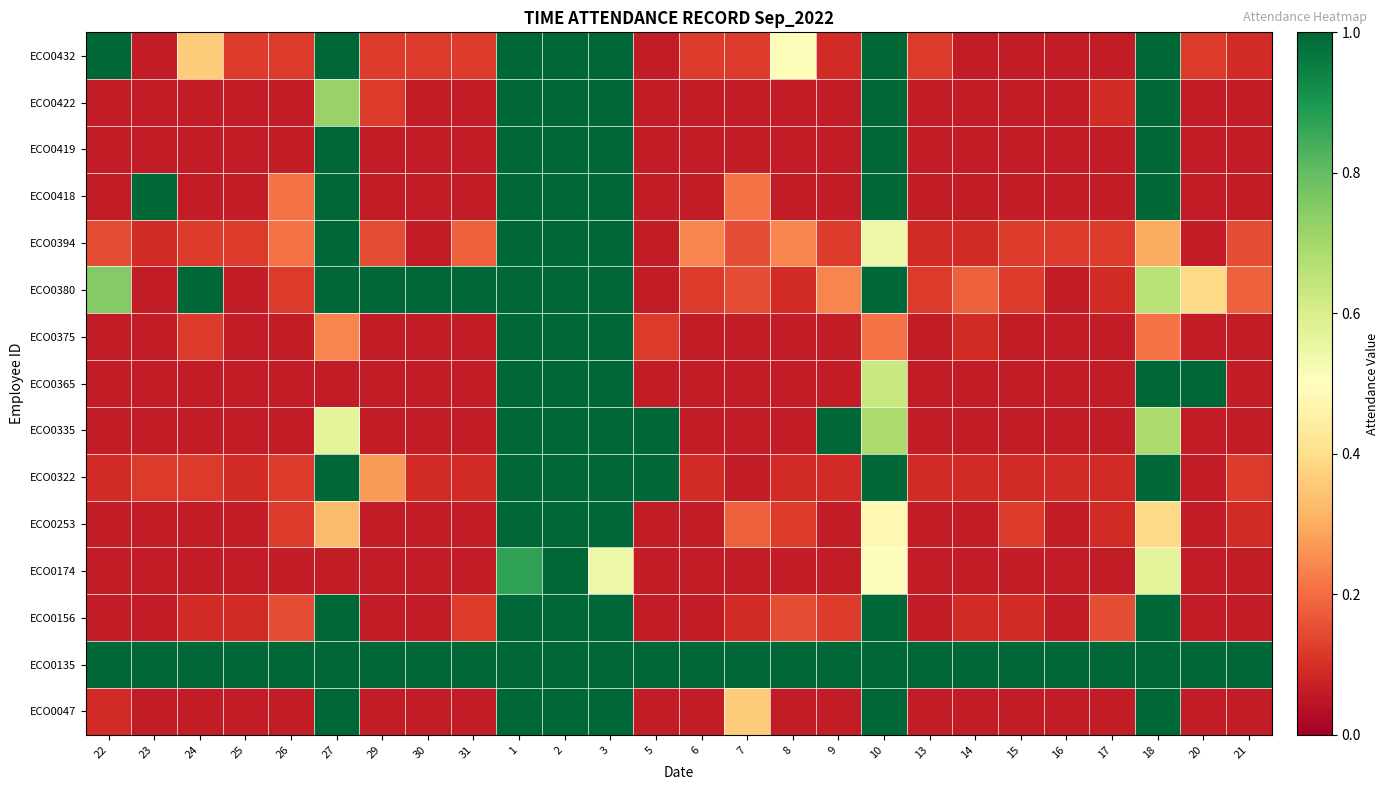

Between 20 and 23, which is larger?

20